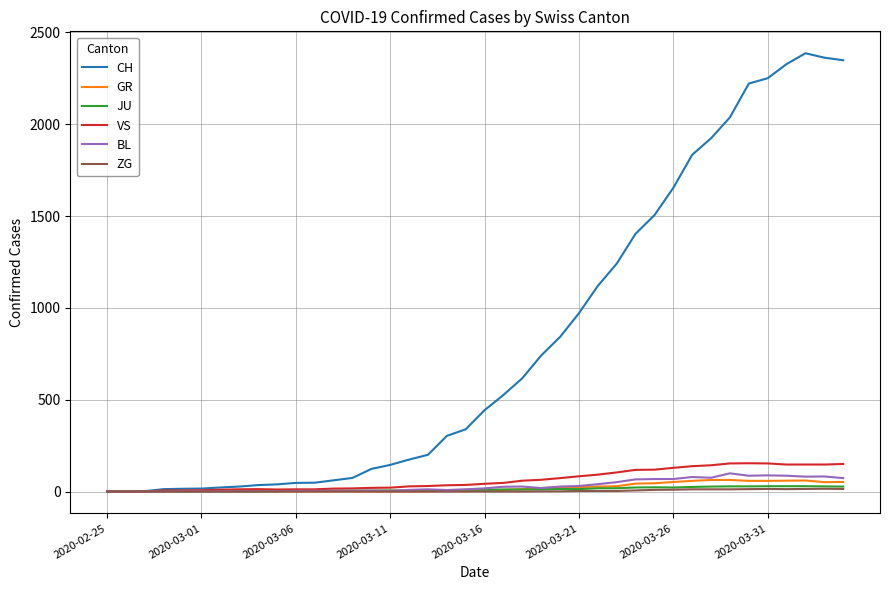

How many values in the BL series are below 17?

20